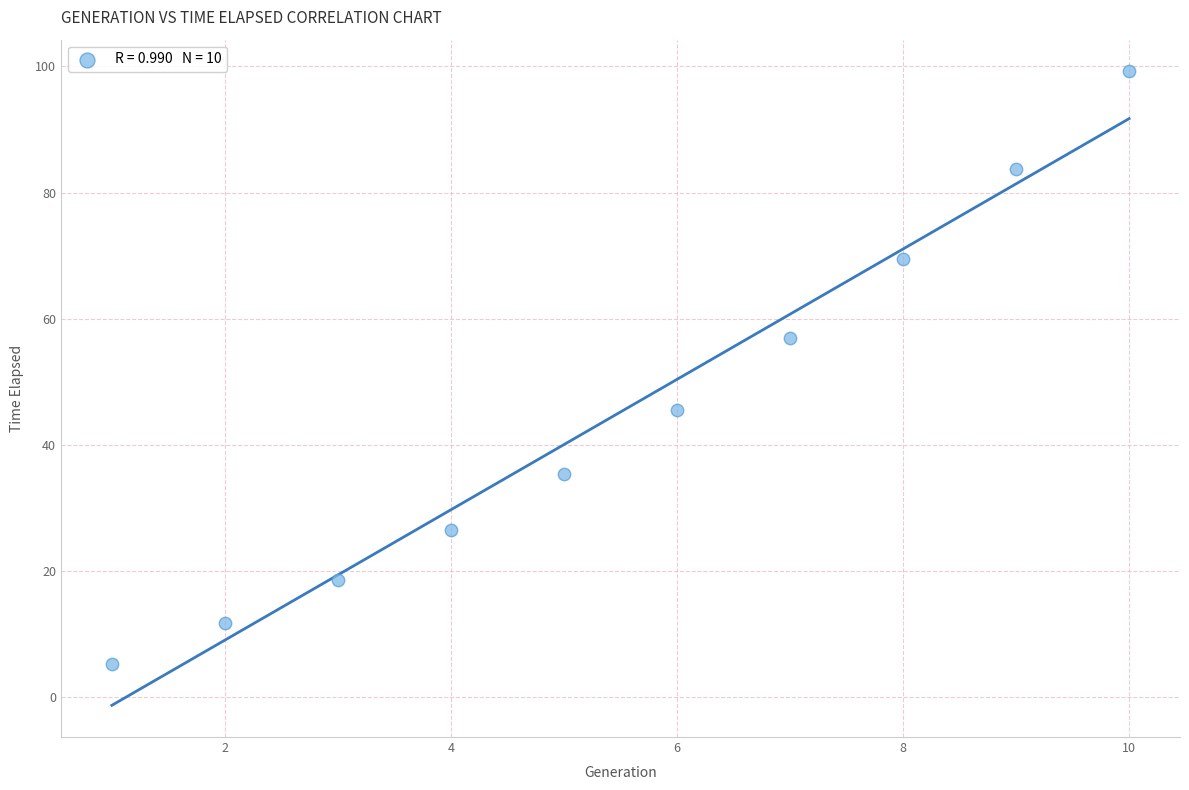

What is the range of Y values (max minus min)?

94.0